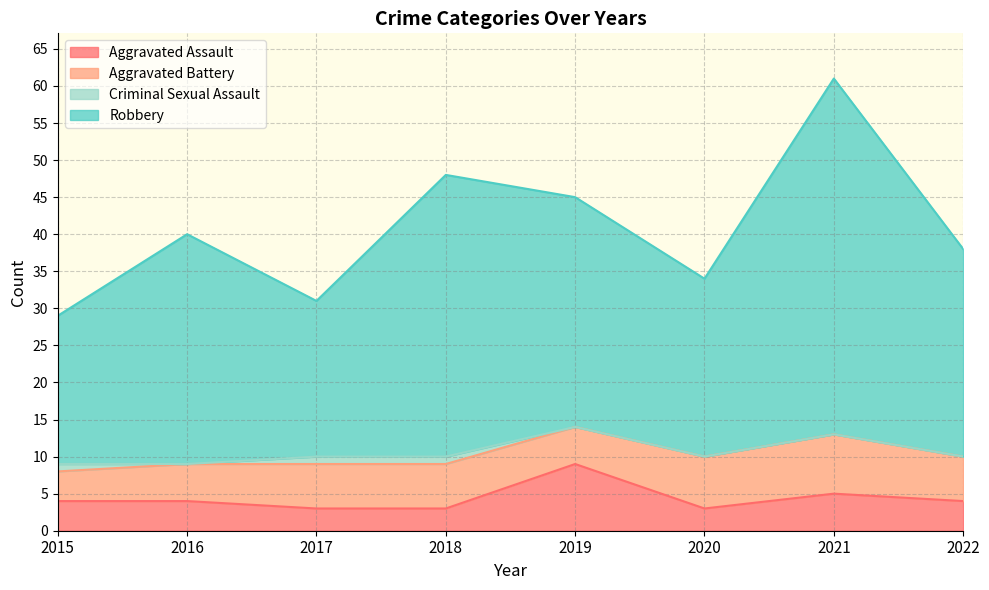

What is the highest value of the Aggravated Assault series?

9